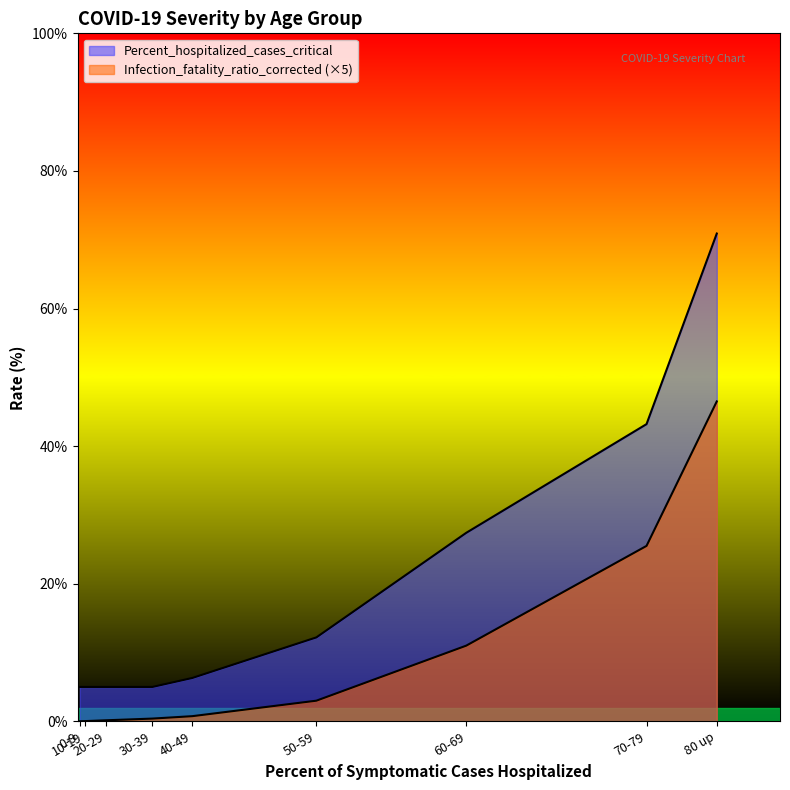

Reading right to left, list all the values displayed in this chart.

Infection_fatality_ratio_corrected: 80 up=46.5	70-79=25.5	60-69=11.0	50-59=3.0	40-49=0.8	30-39=0.4	20-29=0.1	10-19=0.0	0-9=0.0
Percent_hospitalized_cases_critical: 80 up=70.9	70-79=43.2	60-69=27.4	50-59=12.2	40-49=6.3	30-39=5.0	20-29=5.0	10-19=5.0	0-9=5.0